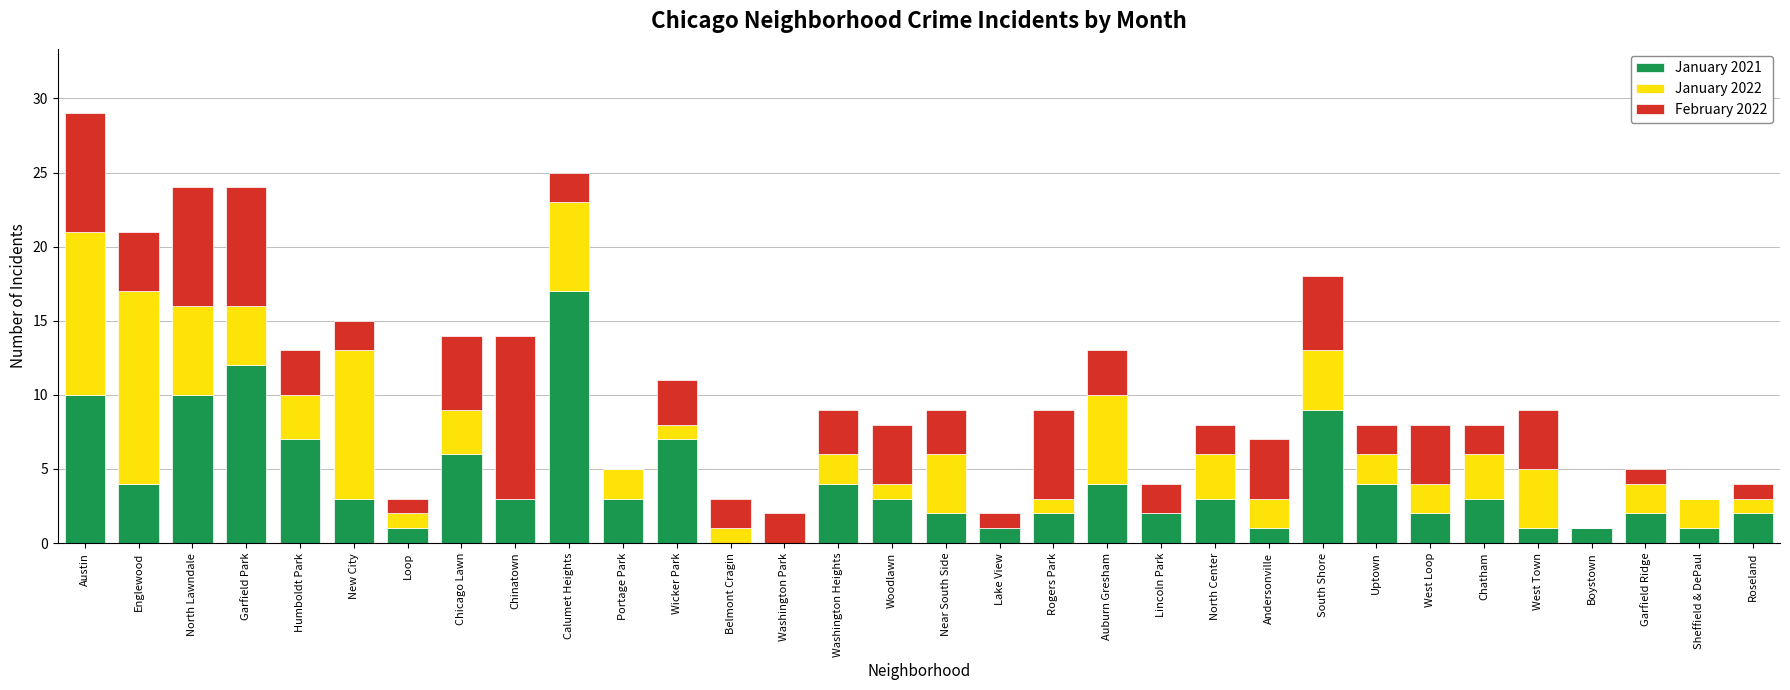

At which category is the sum across all series the highest?

Austin